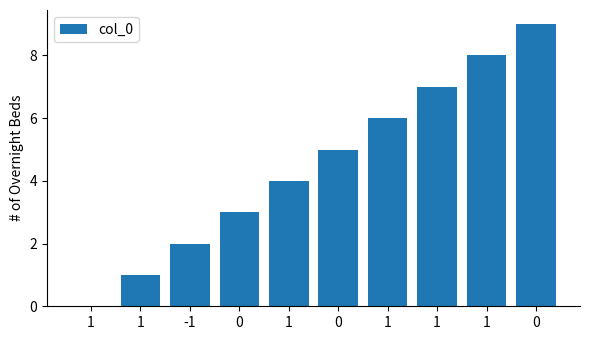

Count the number of categories in the chart.

10